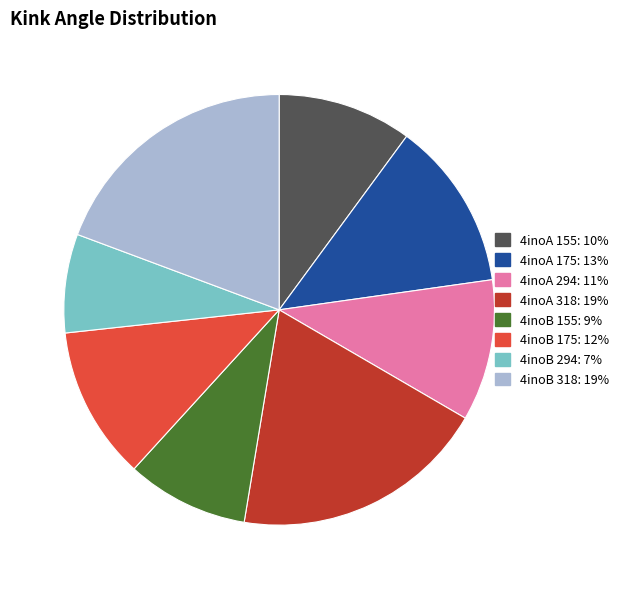

True or false: 4inoA 294 accounts for 21% of the total.

False